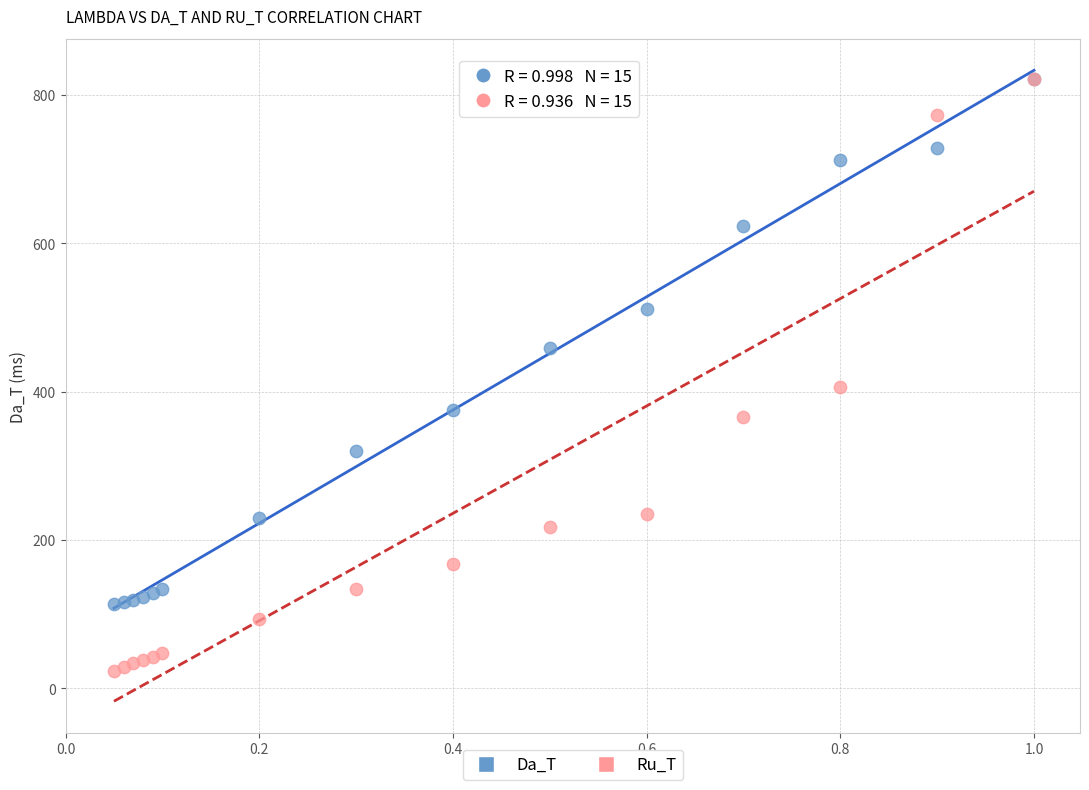

Across all series, what Y value is closest to 422?

406.1